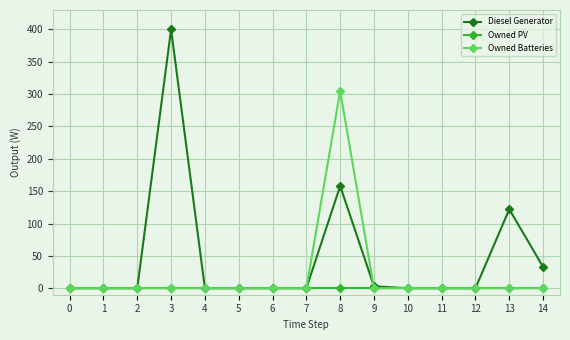

Count the number of categories in the chart.

15